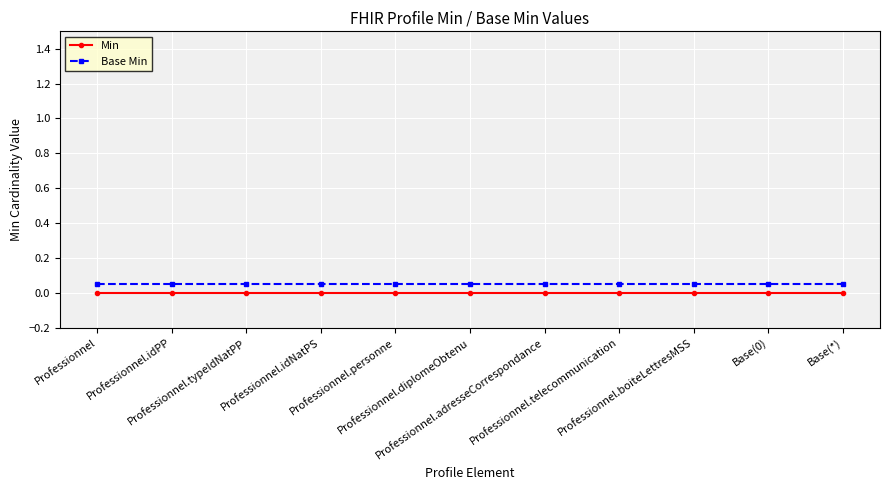

What is the sum of all Base Min values?

0.6